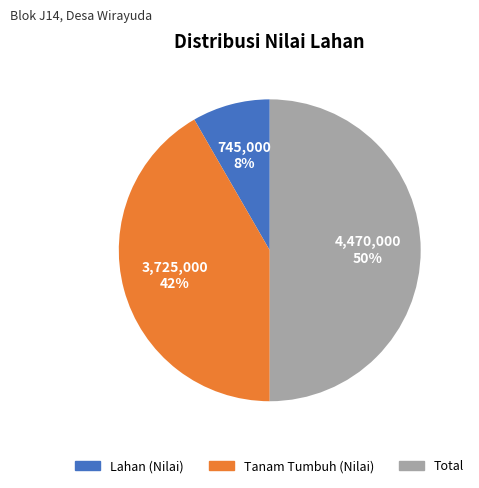

Does Tanam Tumbuh (Nilai) account for over 50% of the chart?

No